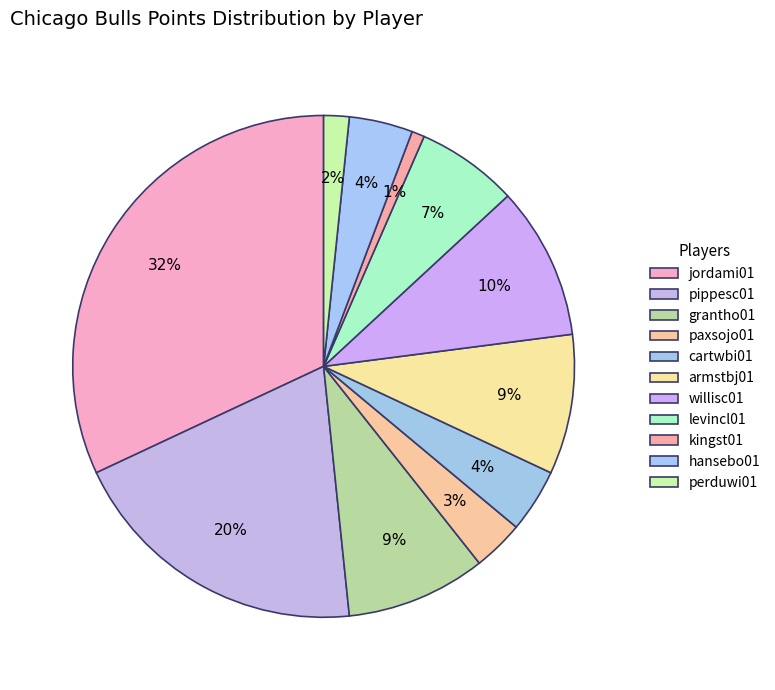

What is the smallest slice in the pie chart?

kingst01